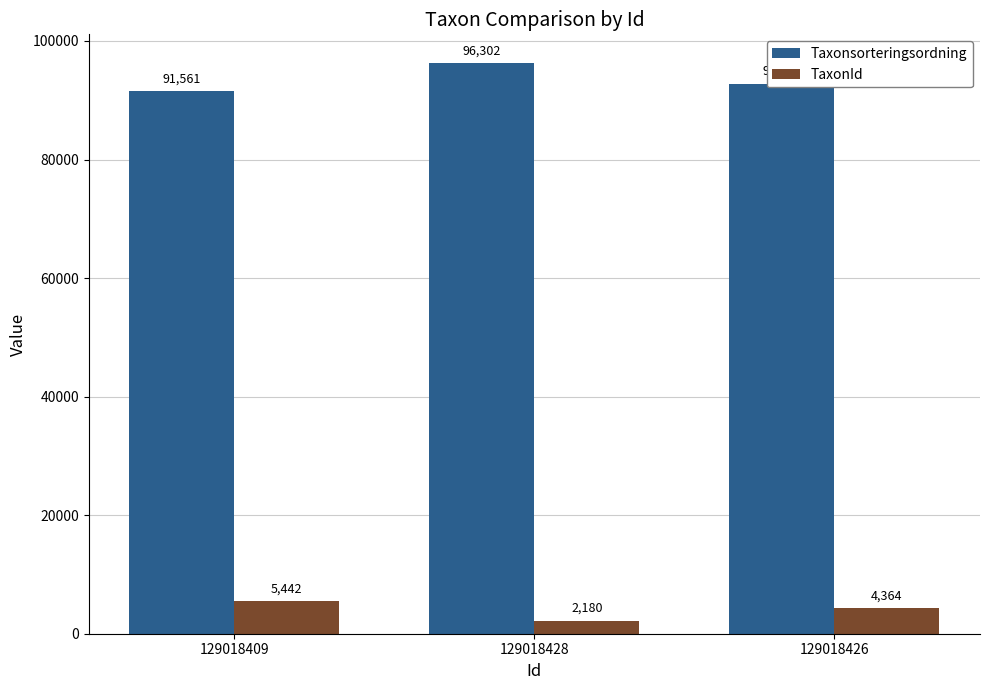

Which series has the largest total across all categories?

Taxonsorteringsordning